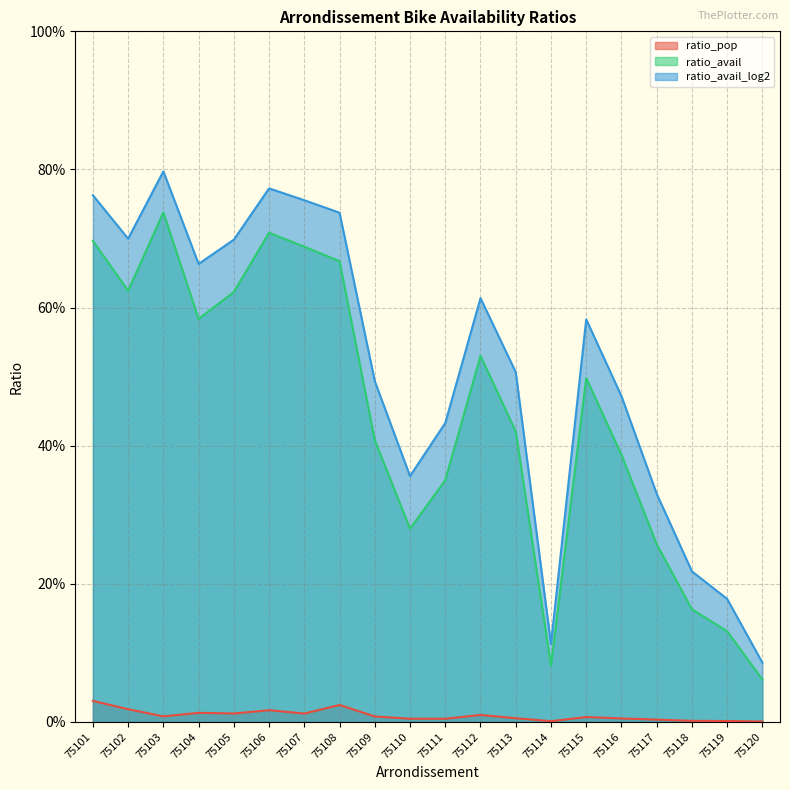

Rank the series by their maximum value, from highest to lowest.

ratio_avail_log2, ratio_avail, ratio_pop